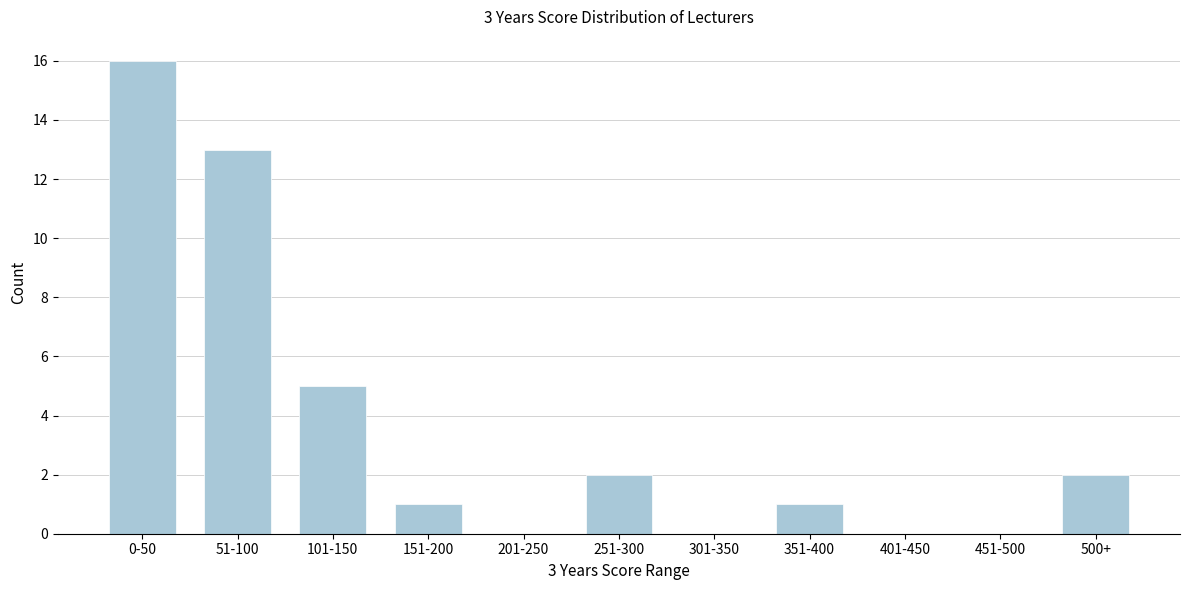

Reading left to right, extract all data points from this chart.

0-50=16	51-100=13	101-150=5	151-200=1	201-250=0	251-300=2	301-350=0	351-400=1	401-450=0	451-500=0	500+=2